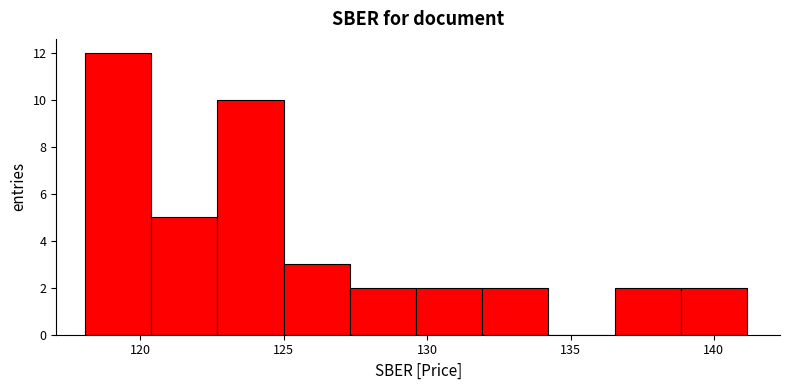

Reading left to right, list every bar in this chart as the range it spans on the x-axis followed by its height. Neither the bar edges nor the heights are printed on the chart, so give them approximately, as read against the axes.

118.0 to 120.5: 12
120.5 to 122.5: 5
122.5 to 125.0: 10
125.0 to 127.5: 3
127.5 to 129.5: 2
129.5 to 132.0: 2
132.0 to 134.0: 2
134.0 to 136.5: 0
136.5 to 139.0: 2
139.0 to 141.0: 2